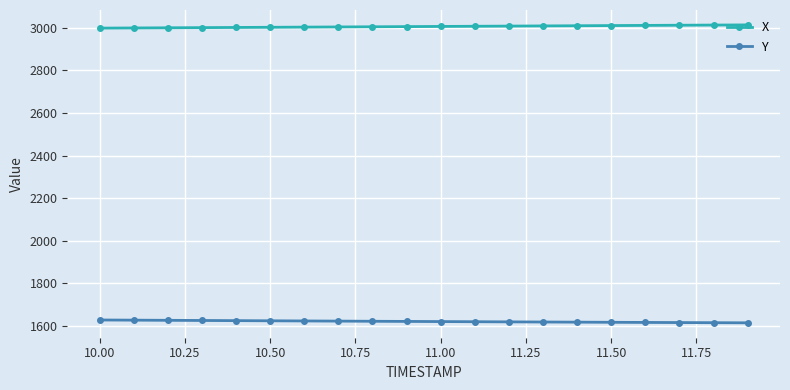

What is the value of the Y point at the 16th from the left?

1617.0